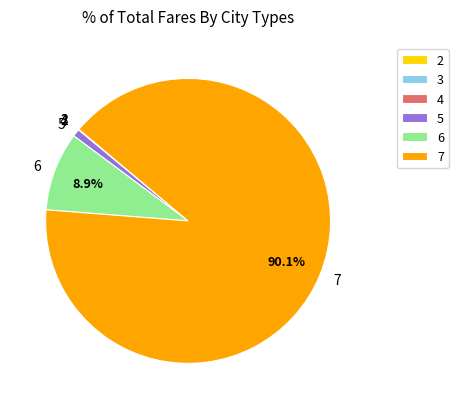

To the nearest percent, what portion does 6 represent?

9%